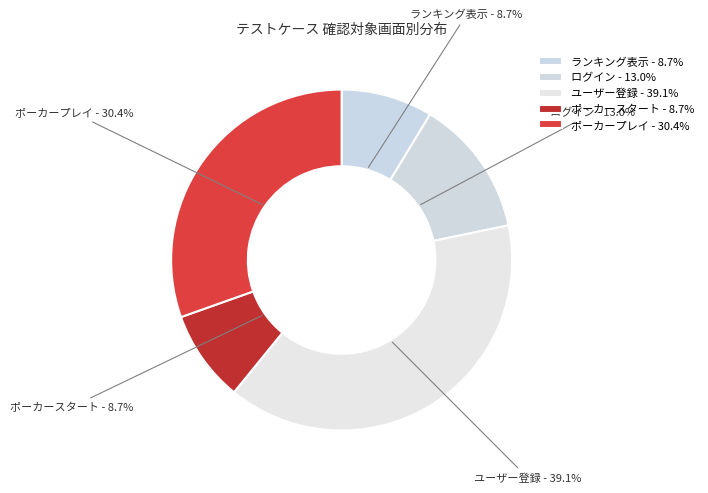

Count the number of slices in the pie.

5